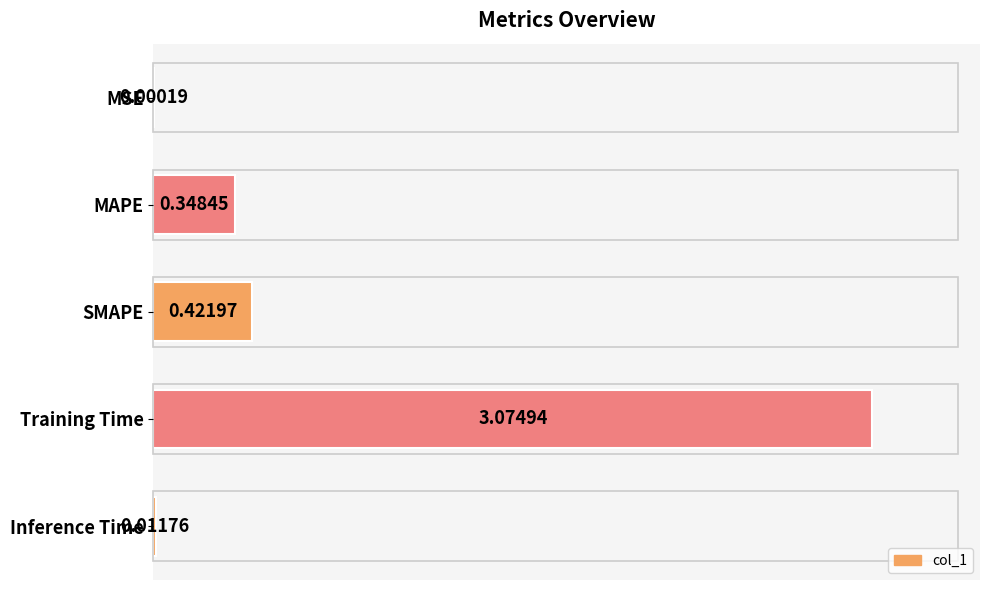

What is the average value?

25.1